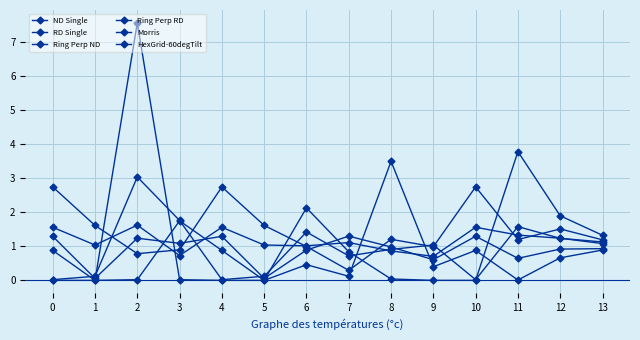

Between which two adjacent categories do ND Single and RD Single first intersect?

2 and 3